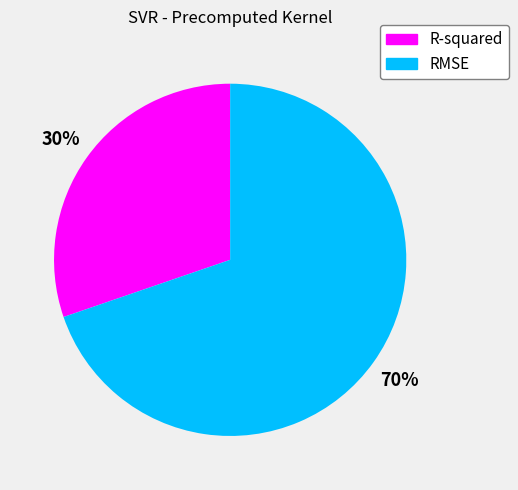

Do RMSE and R-squared together represent more than half of the pie?

Yes